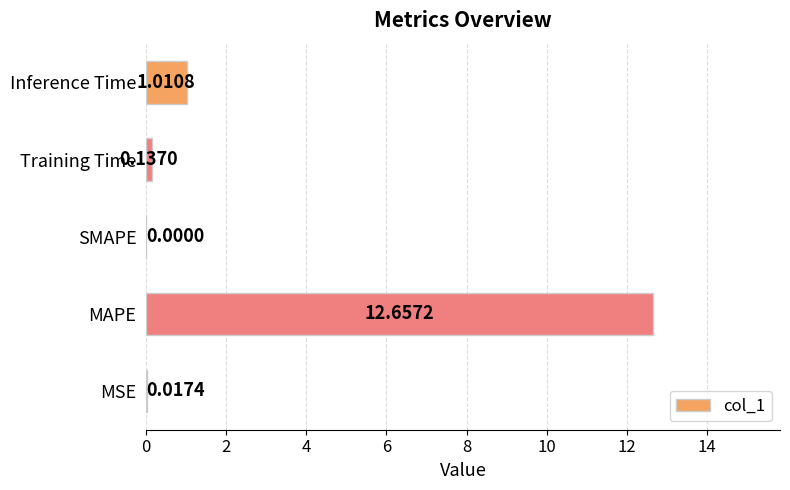

At which label is the value closest to 6?

Inference Time